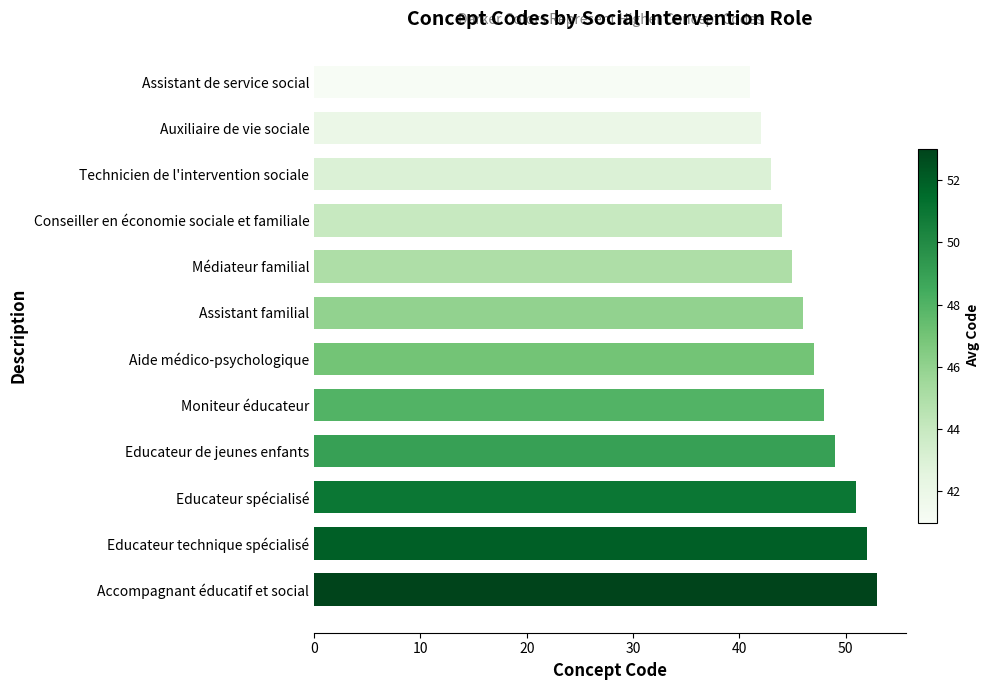

At which category does the chart reach its minimum across all series?

Assistant de service social